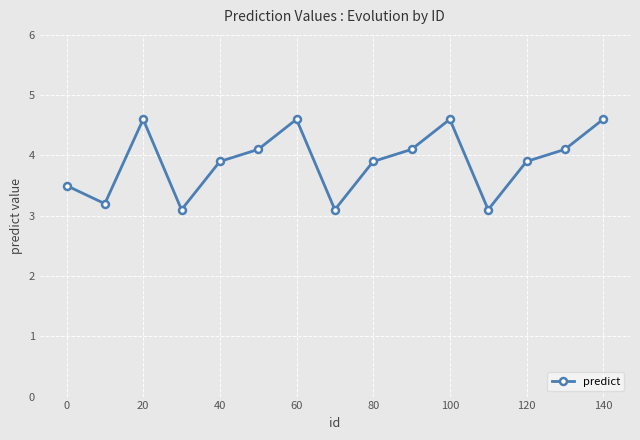

How many lines are shown in the chart?

1